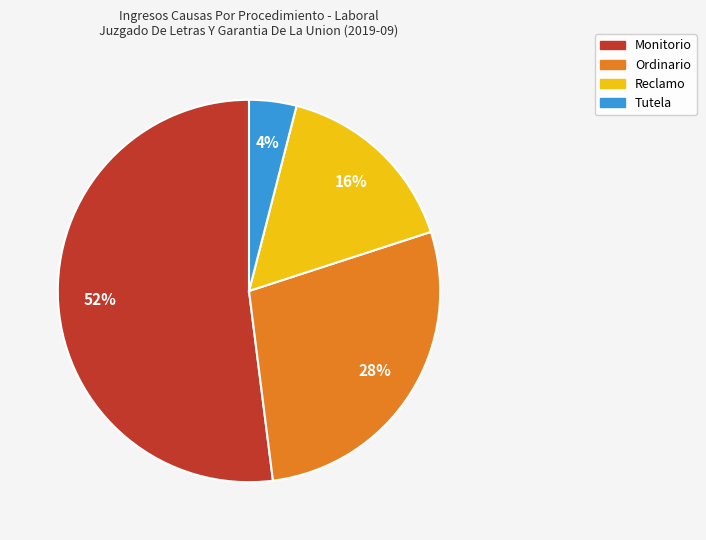

Which slice is the largest?

Monitorio